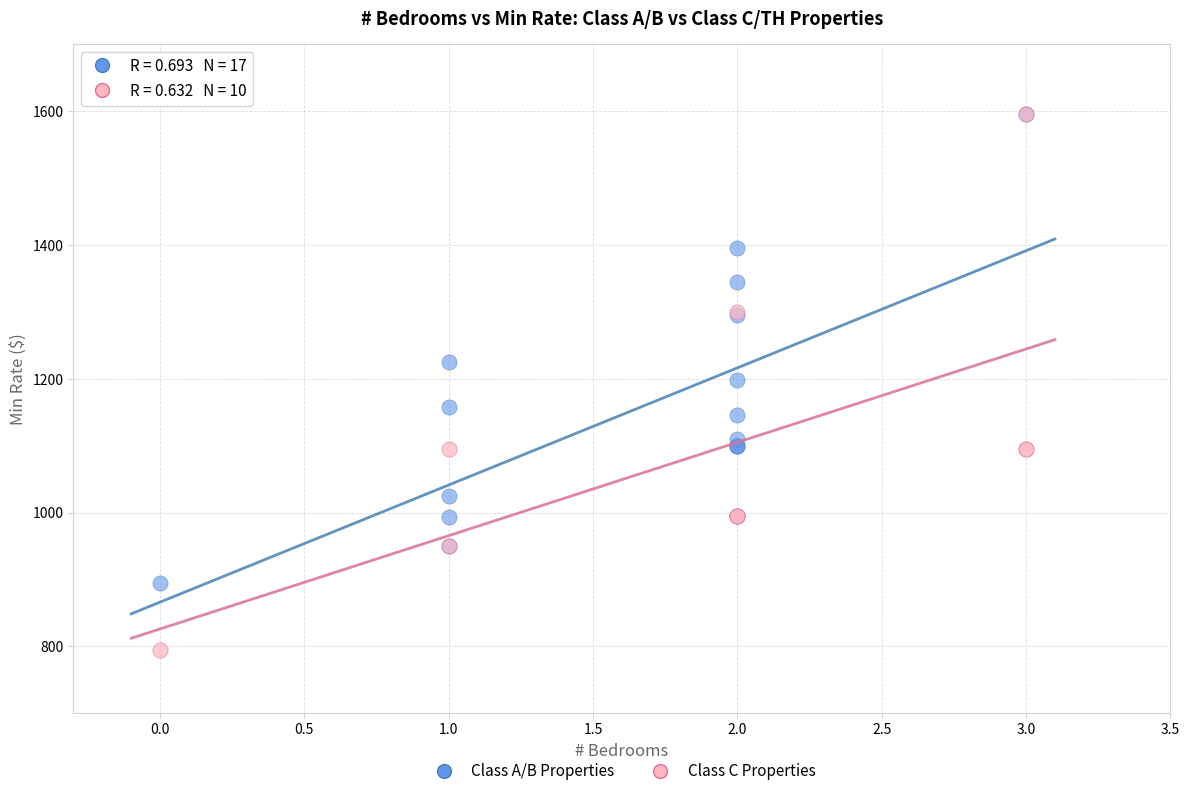

Which series contains the lowest Y value?

Class C Properties